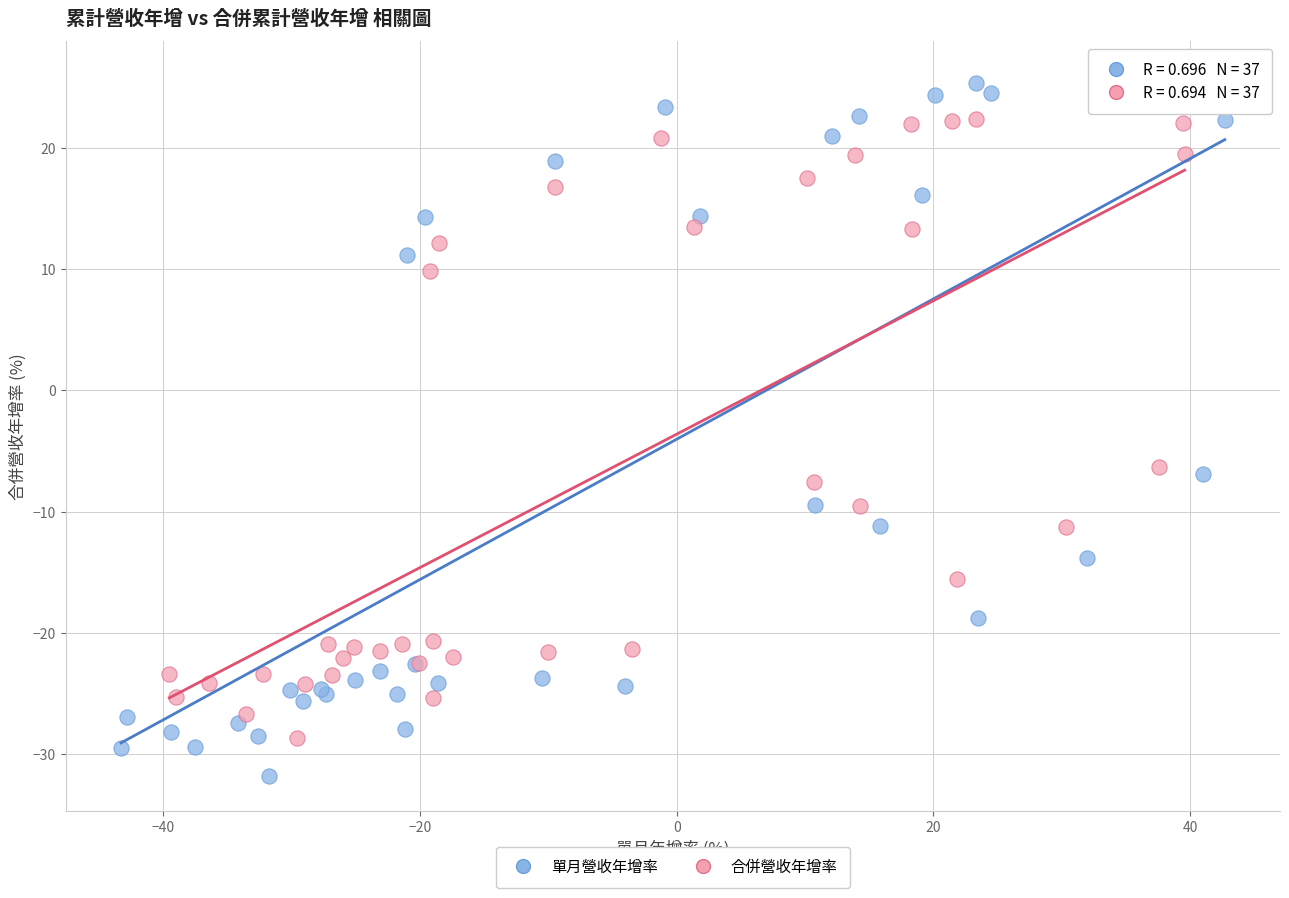

What are all the series names shown in the legend?

單月營收年增率, 合併營收年增率